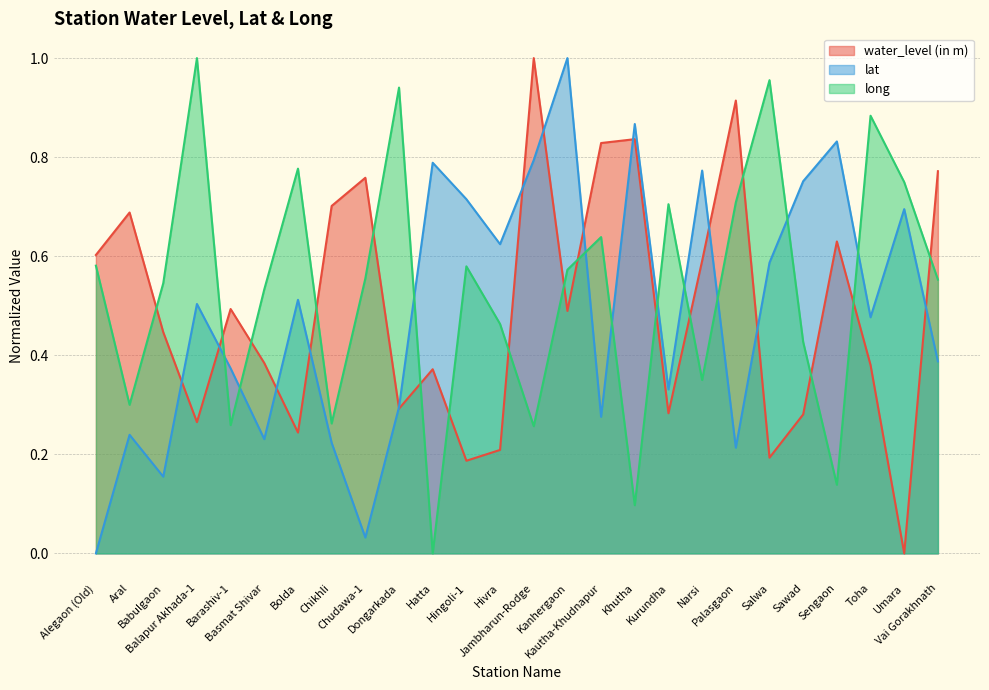

Which series has the widest spread of values?

water_level (in m)